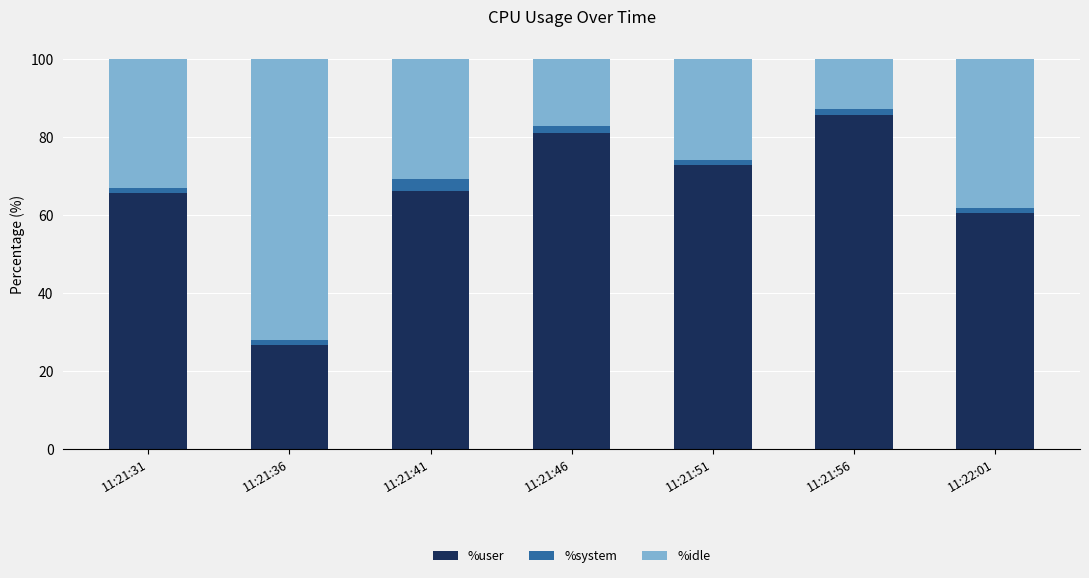

What is the lowest value of the %user series?

26.5